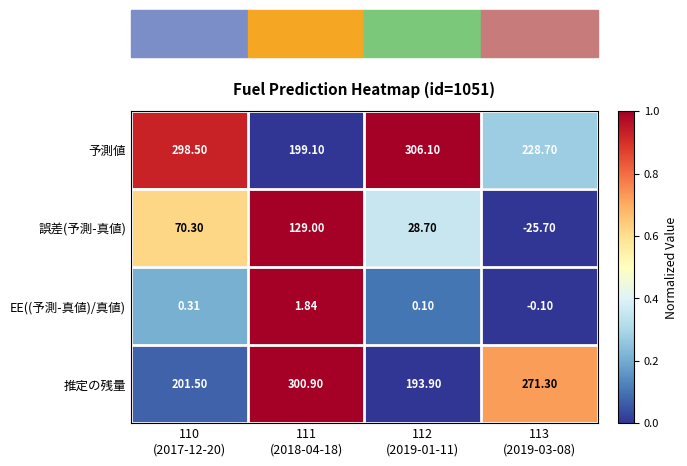

Rank the series by their maximum value, from highest to lowest.

予測値, 推定の残量, 誤差(予測-真値), EE((予測-真値)/真値)